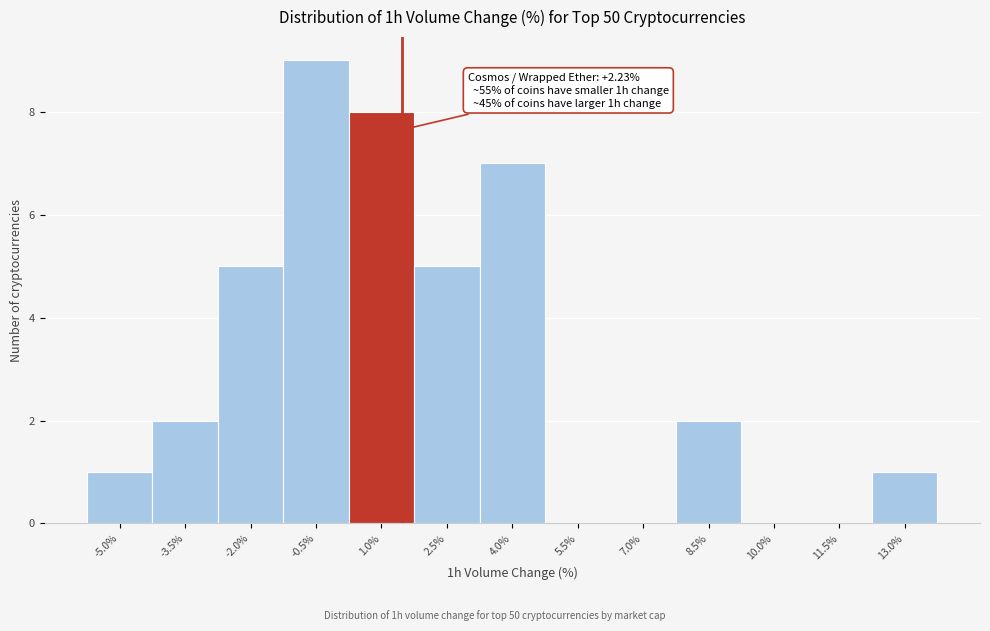

Reading right to left, what are all the values shown in this chart?

13.0%=1	11.5%=0	10.0%=0	8.5%=2	7.0%=0	5.5%=0	4.0%=7	2.5%=5	1.0%=8	-0.5%=9	-2.0%=5	-3.5%=2	-5.0%=1